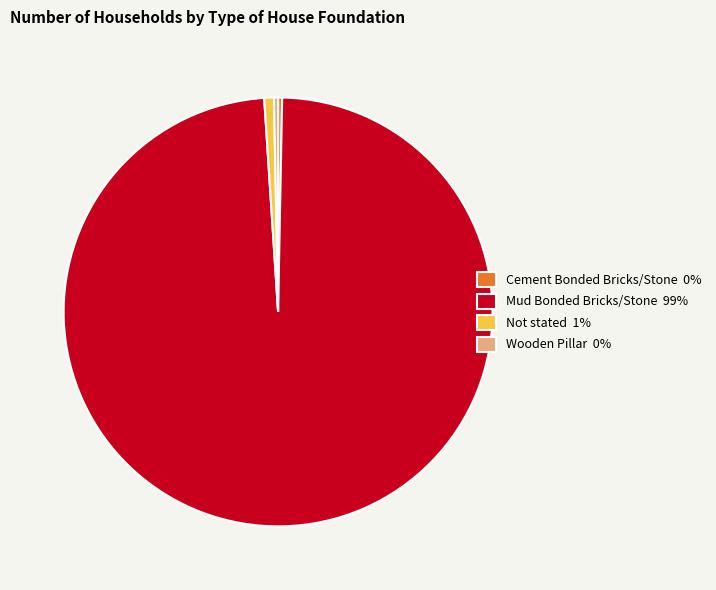

The Mud Bonded Bricks/Stone slice represents 89% of the pie. True or false?

False